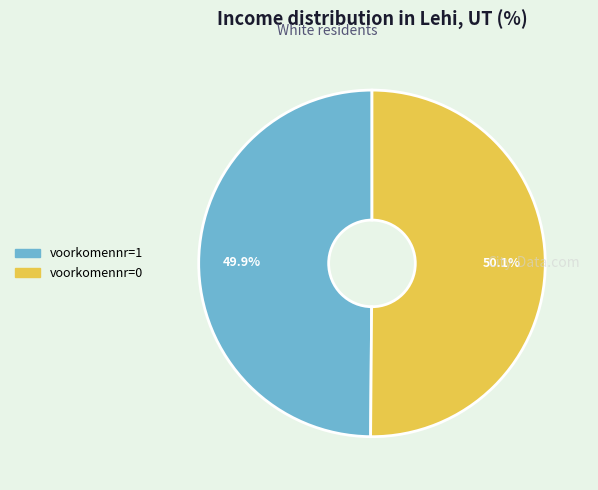

The voorkomennr=1 slice represents 40% of the pie. True or false?

False